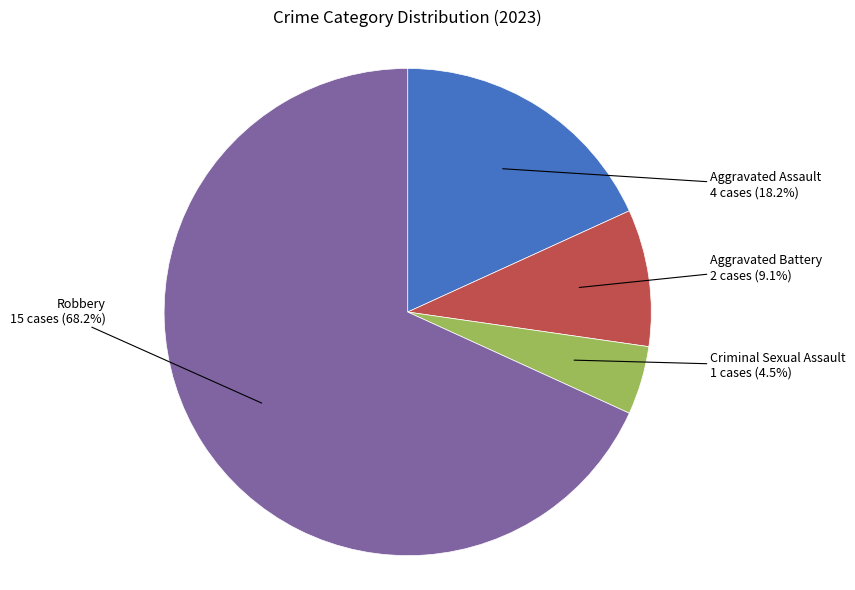

Which has a higher value, Robbery or Aggravated Assault?

Robbery